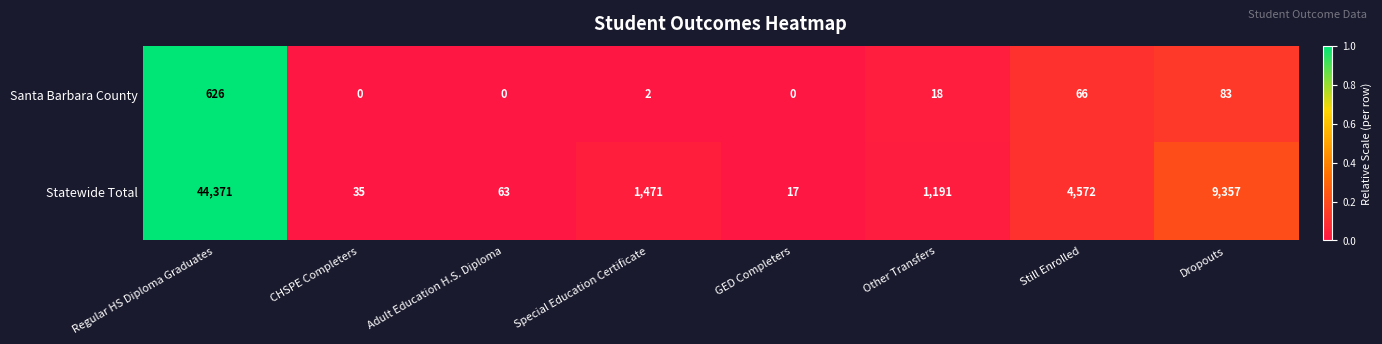

What is the difference between the maximum and minimum values in the Santa Barbara County series?

626